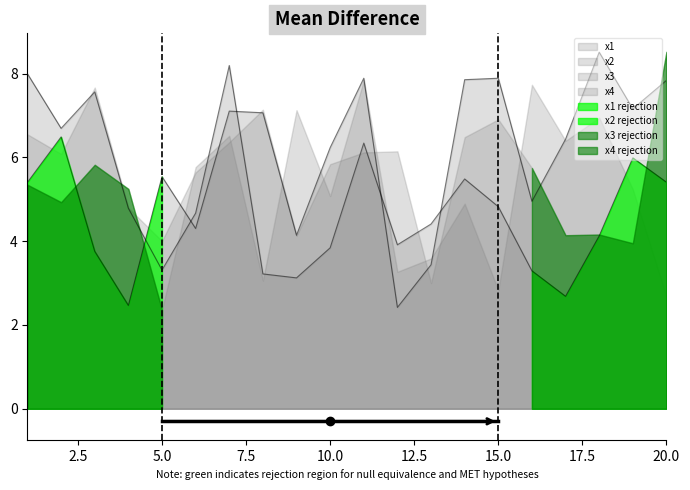

Where does the x1 series first go above 6?

2